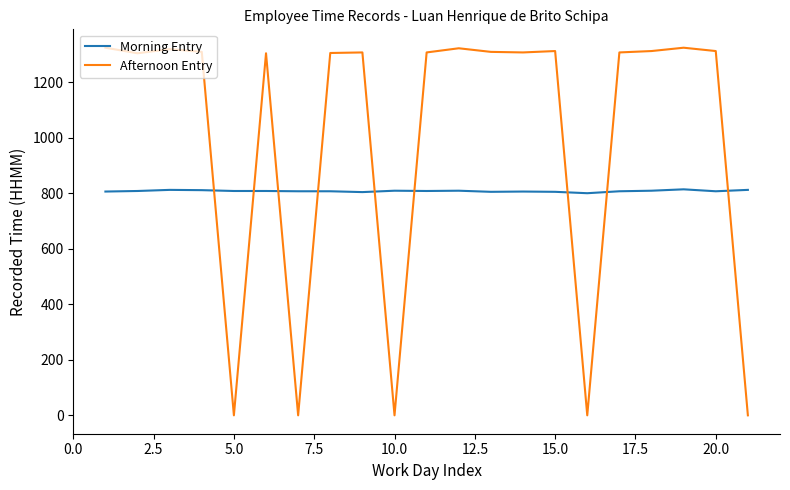

What is the lowest value of the Morning Entry series?

800